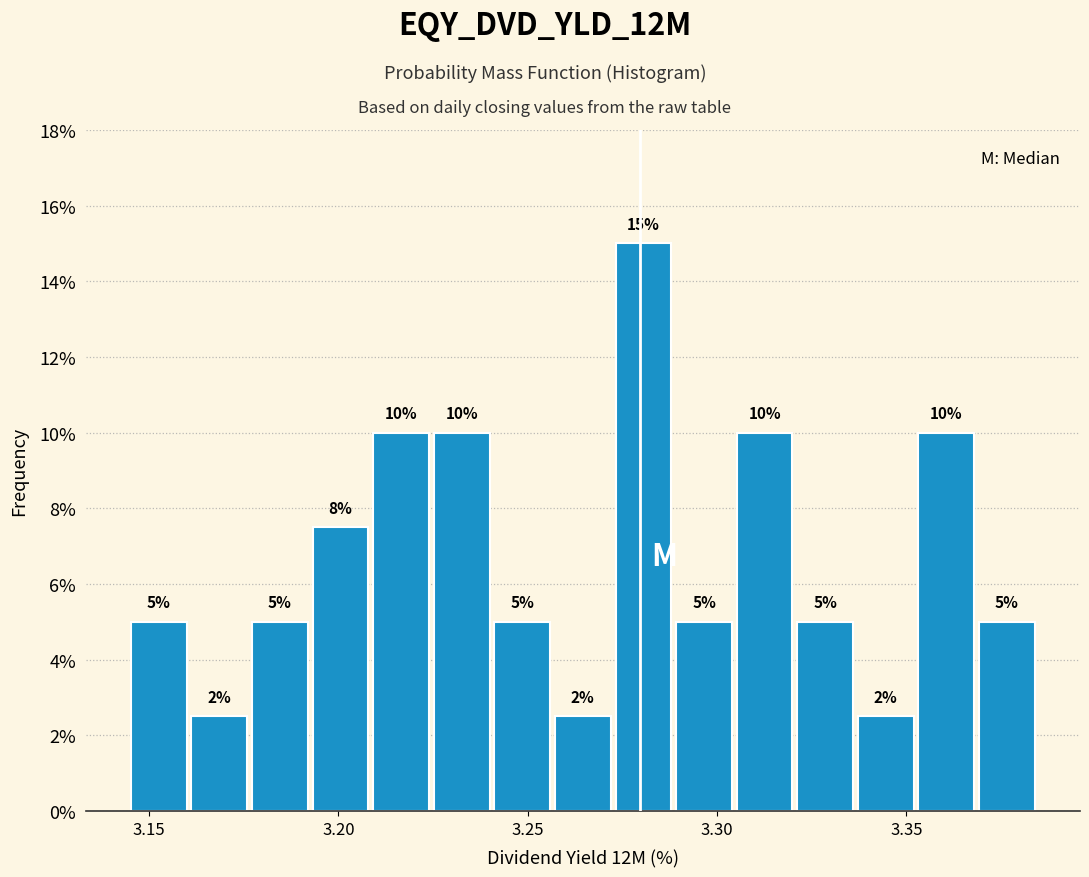

Around what value on the x-axis is the tallest bar? Give the approximate position of its centre, as read against the axis.

3.280